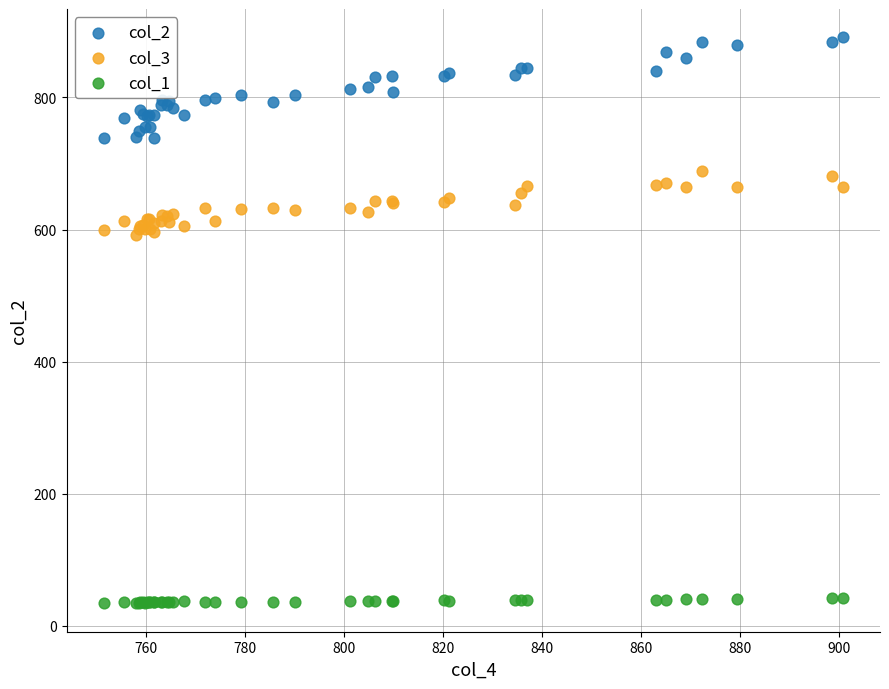

Which series has the widest spread of Y values?

col_2